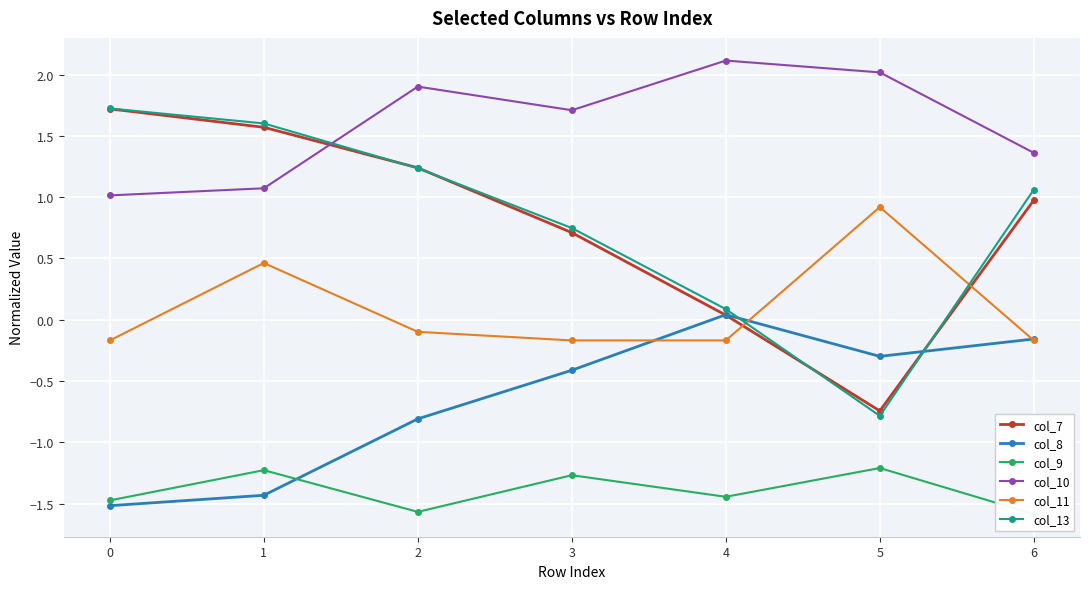

At how many categories does at least one series exceed 1?

7